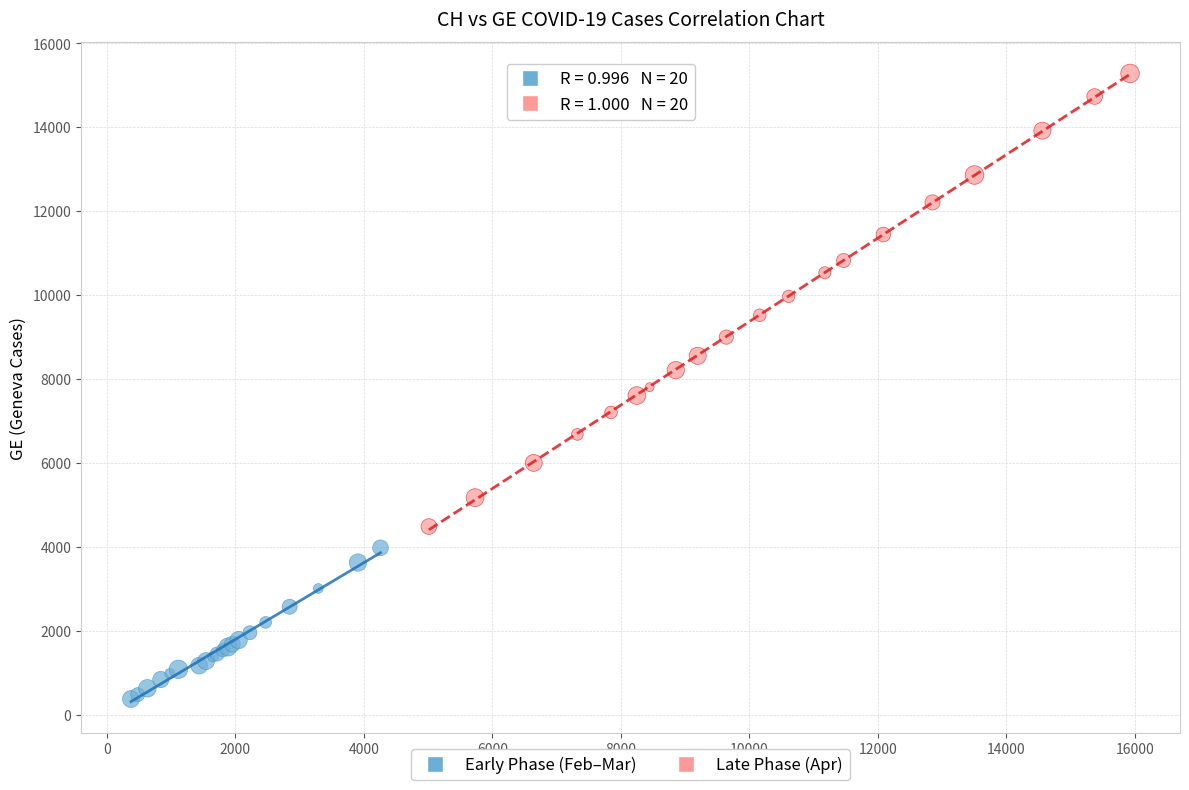

Which series reaches the maximum Y coordinate?

Late Phase (Apr)